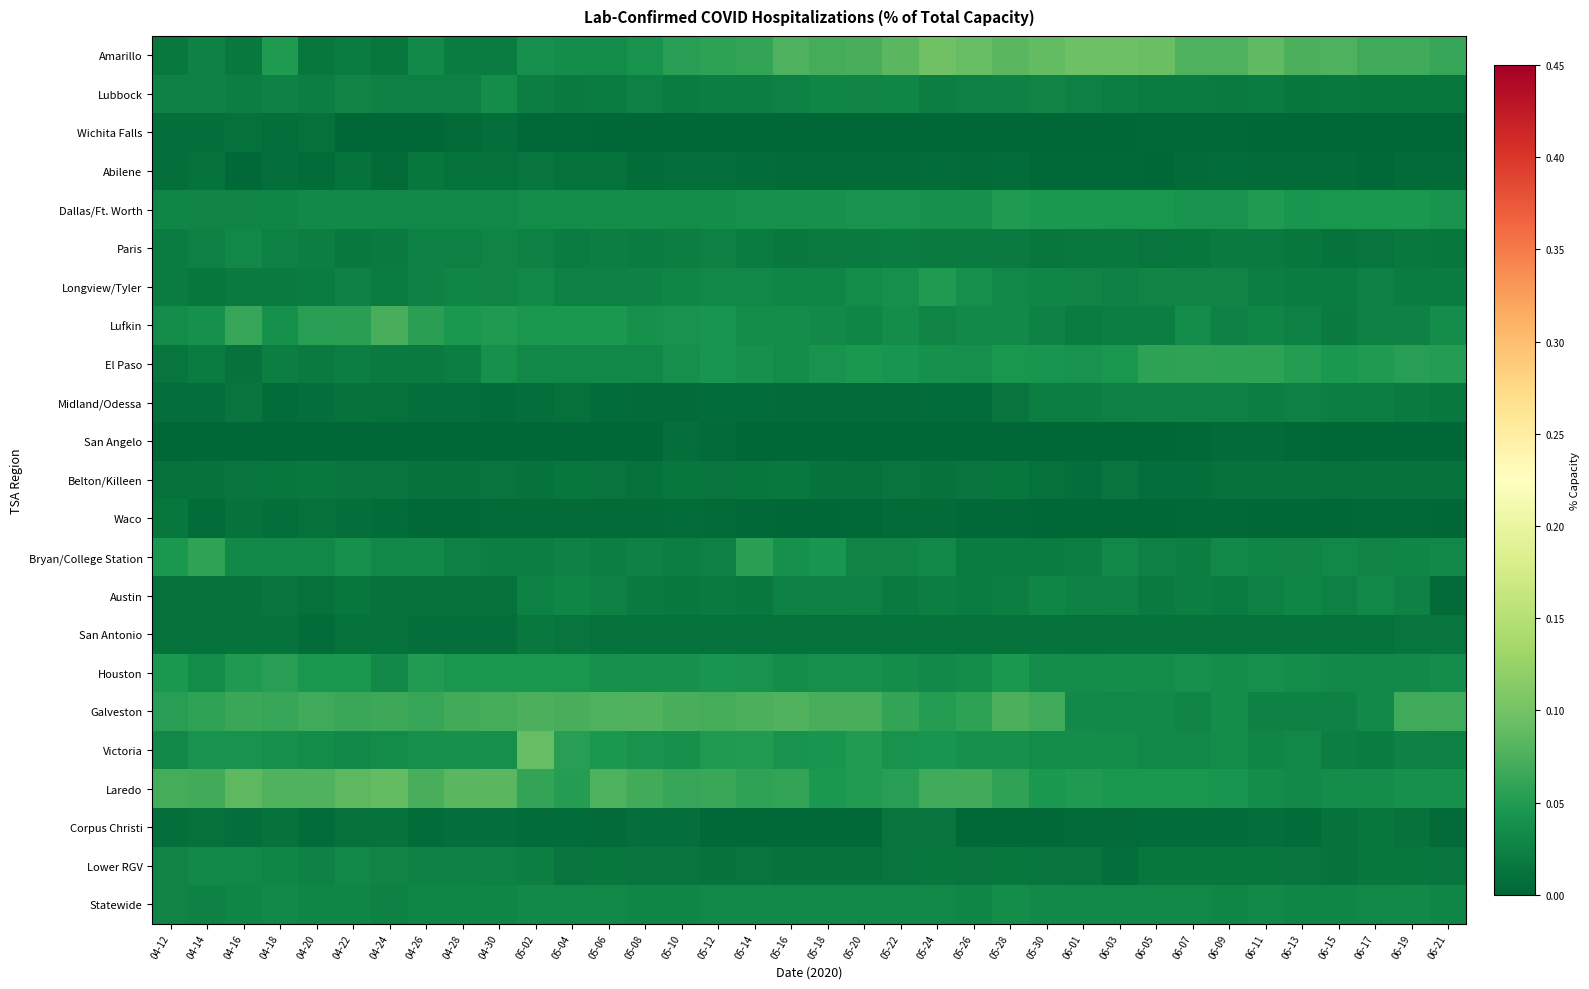

What is the maximum value shown in the chart?

0.1